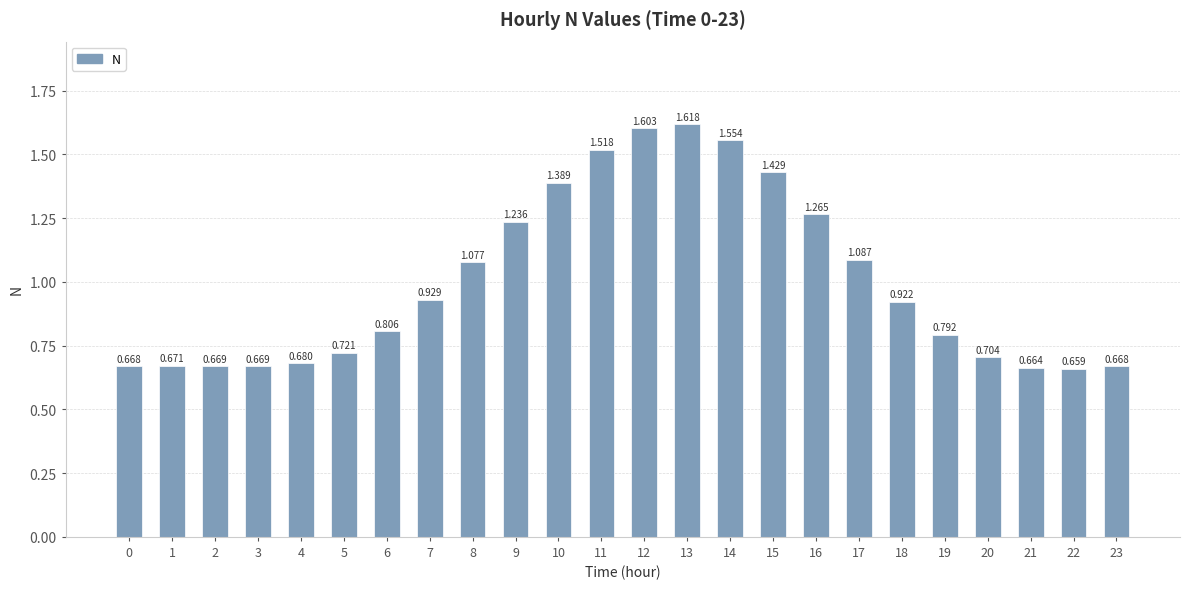

How many series are shown in this chart?

1